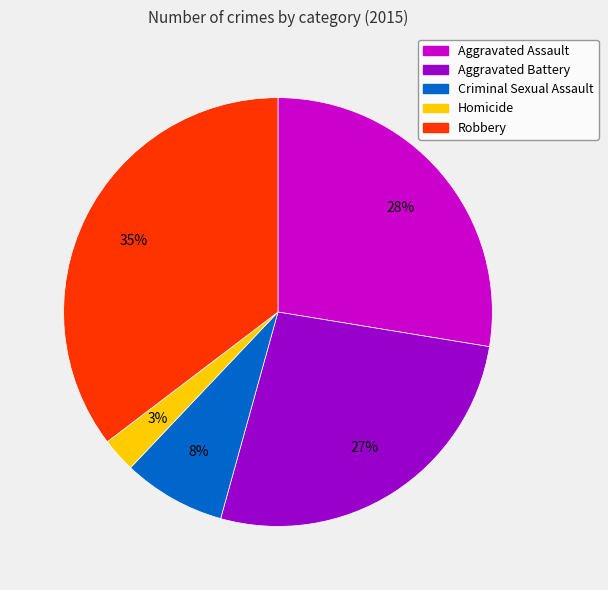

Is there a majority slice in this chart?

No